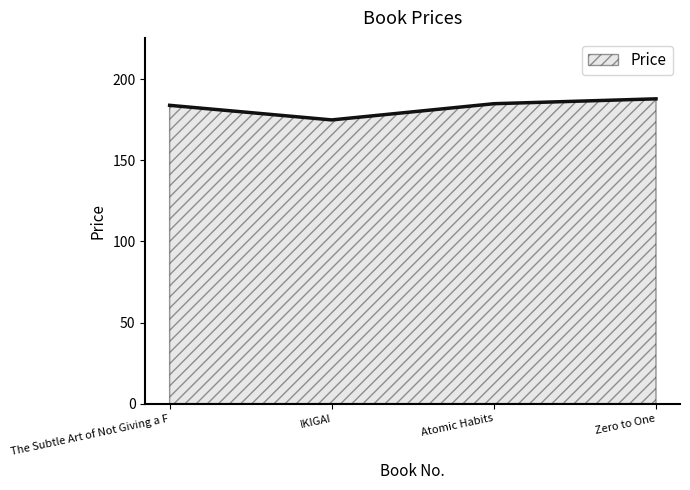

Is it true that the value at Zero to One is 117?

False